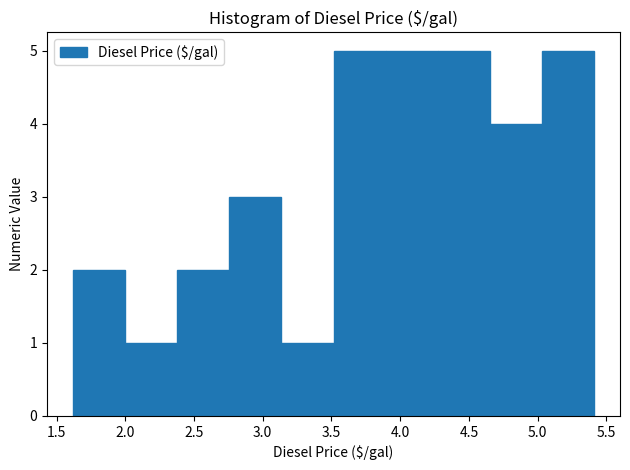

Reading left to right, list every bar in this chart as the range it spans on the x-axis followed by its height. Neither the bar edges nor the heights are printed on the chart, so give them approximately, as read against the axes.

1.60 to 2.00: 2
2.00 to 2.40: 1
2.40 to 2.75: 2
2.75 to 3.15: 3
3.15 to 3.50: 1
3.50 to 3.90: 5
3.90 to 4.25: 5
4.25 to 4.65: 5
4.65 to 5.05: 4
5.05 to 5.40: 5